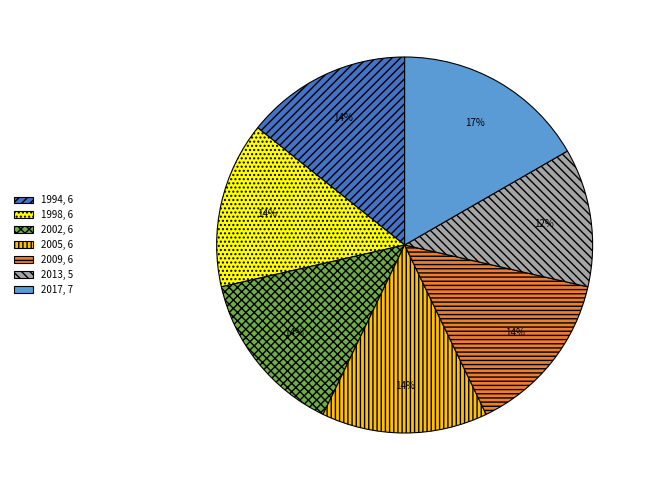

Is there a majority slice in this chart?

No